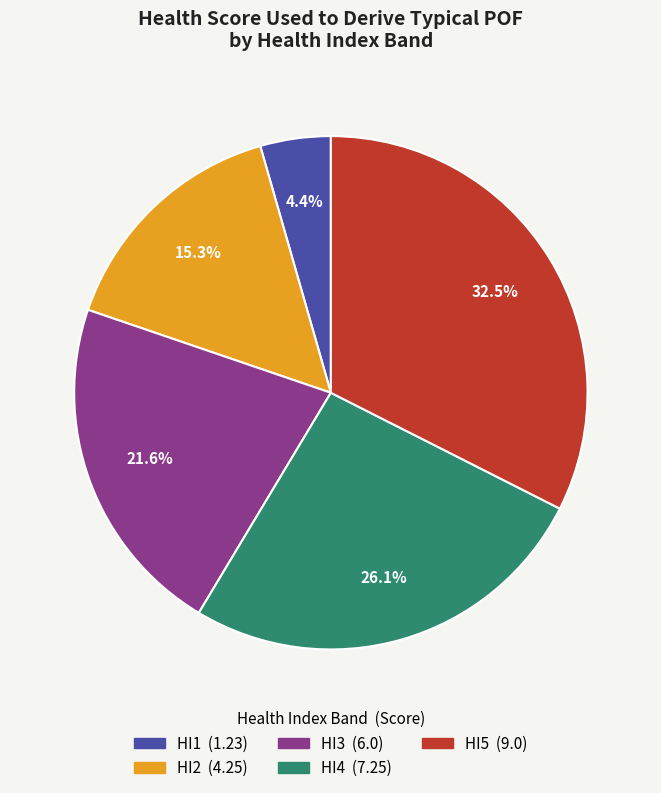

How many segments does this pie chart have?

5